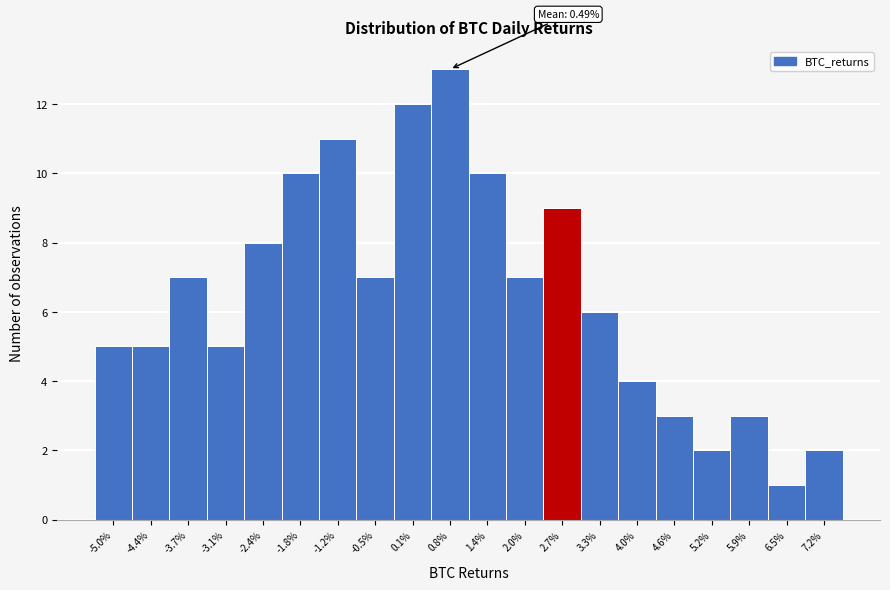

Reading left to right, extract all data points from this chart.

-5.0%=5	-4.4%=5	-3.7%=7	-3.1%=5	-2.4%=8	-1.8%=10	-1.2%=11	-0.5%=7	0.1%=12	0.8%=13	1.4%=10	2.0%=7	2.7%=9	3.3%=6	4.0%=4	4.6%=3	5.2%=2	5.9%=3	6.5%=1	7.2%=2